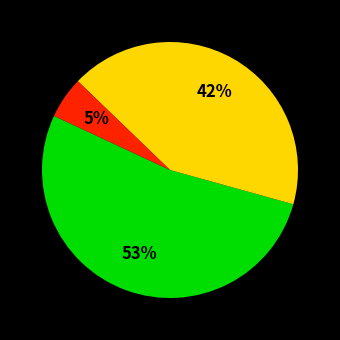

Is there any slice that represents more than half of the pie?

Yes